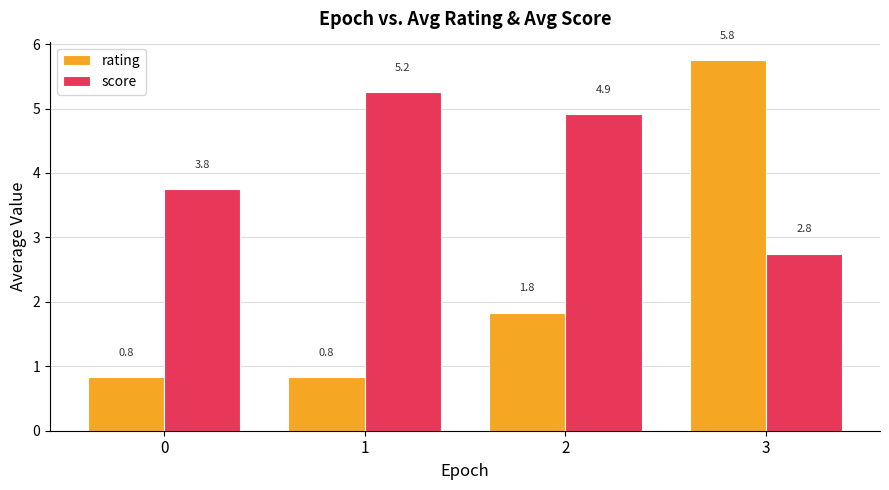

At which category is the sum across all series the highest?

3